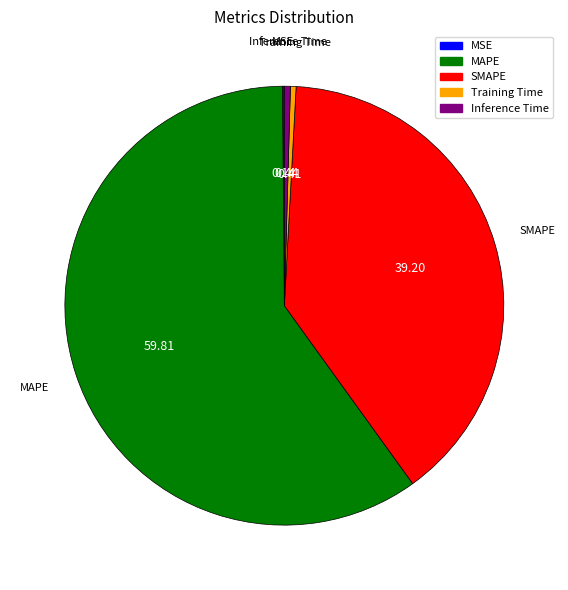

Does MAPE represent more than half of the total?

Yes